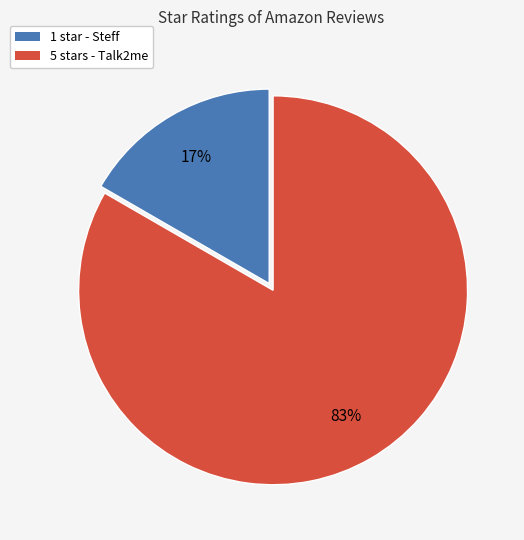

Does any single category account for the majority?

Yes